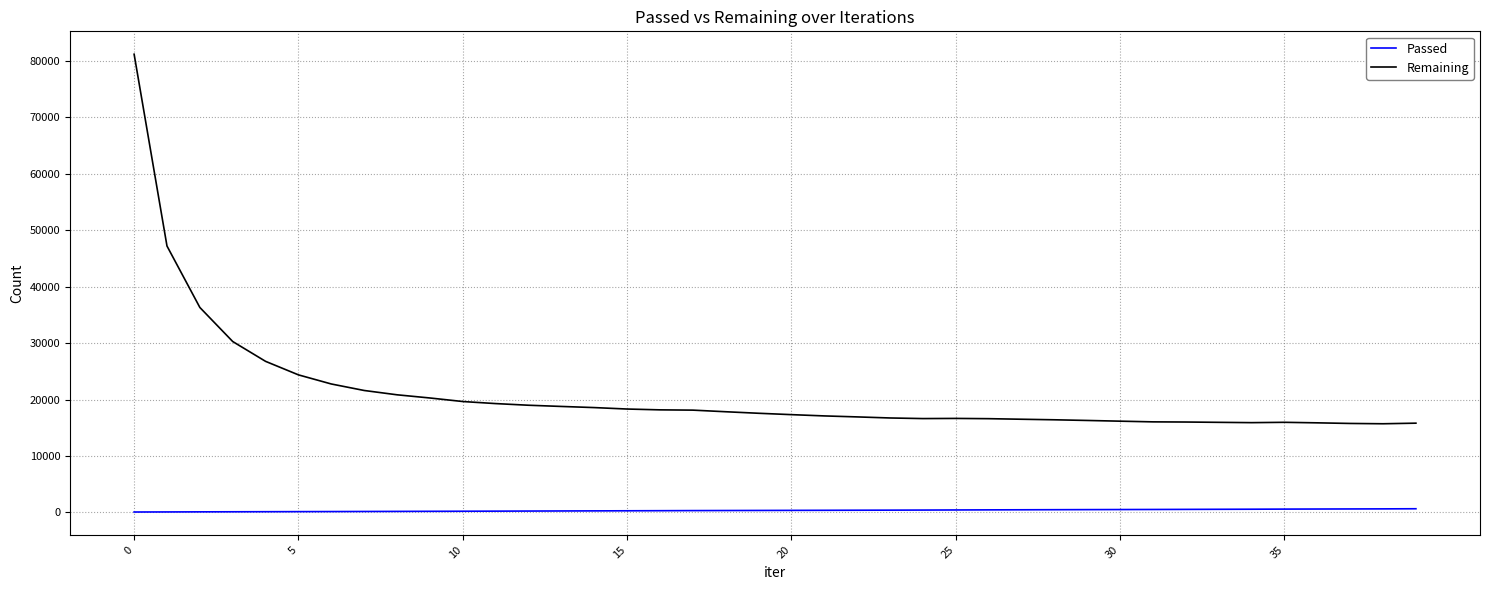

What is the minimum value for Remaining?

15716